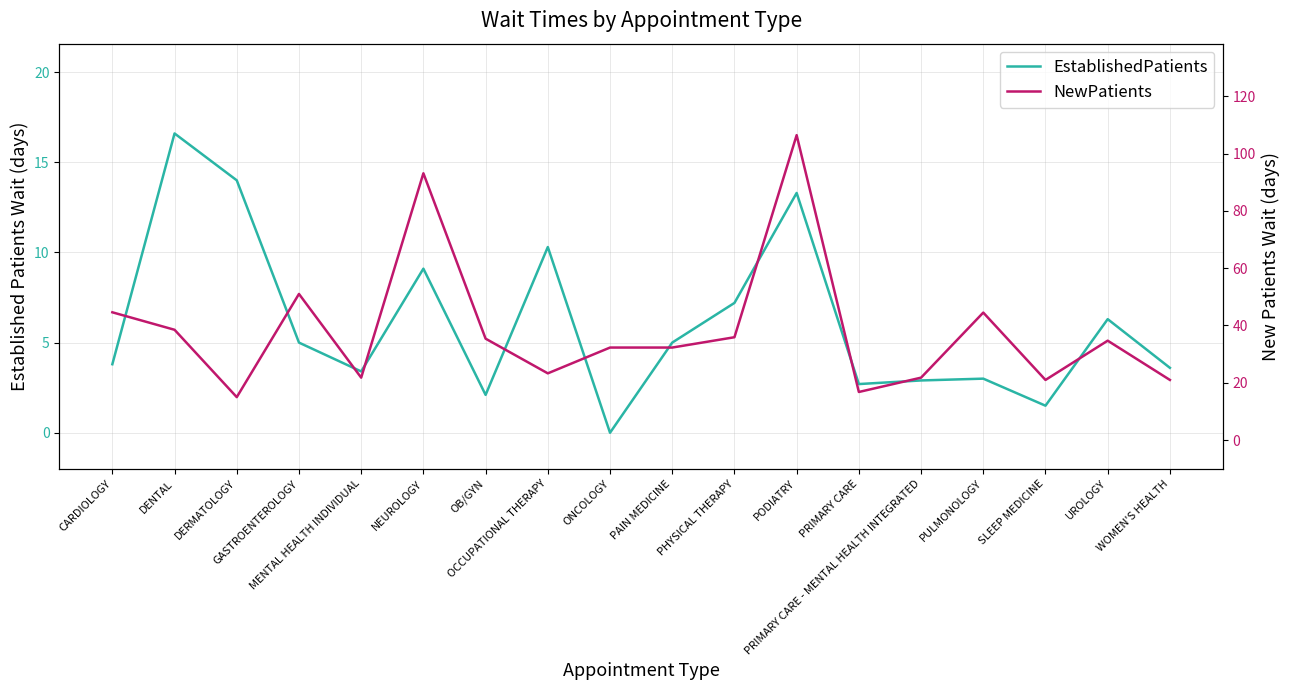

At how many categories does at least one series exceed 11?

18